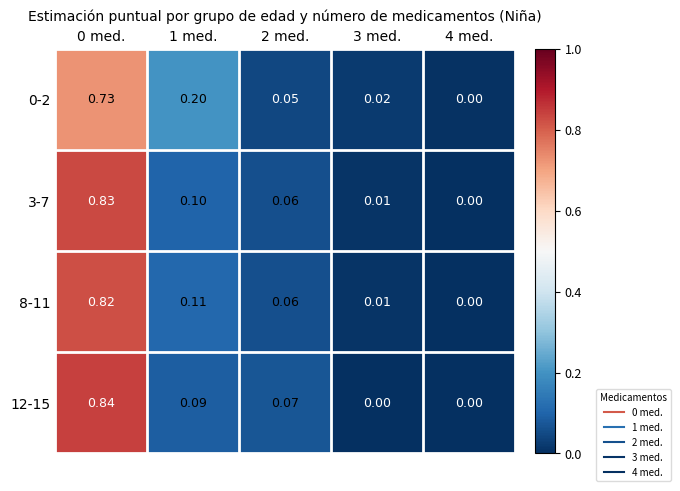

Is the value of 3-7 at 2 med. greater than the value of 8-11 at 3 med.?

Yes